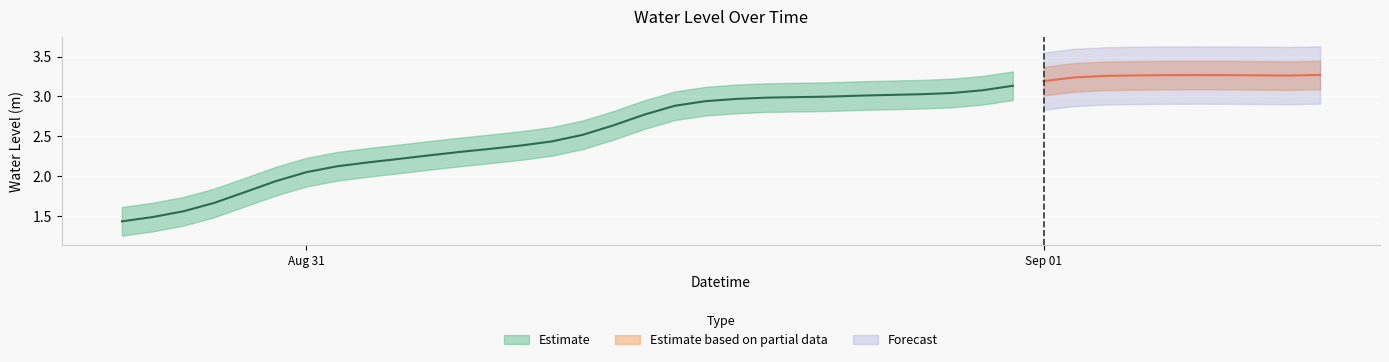

What is the difference between the maximum and minimum values?

1.8